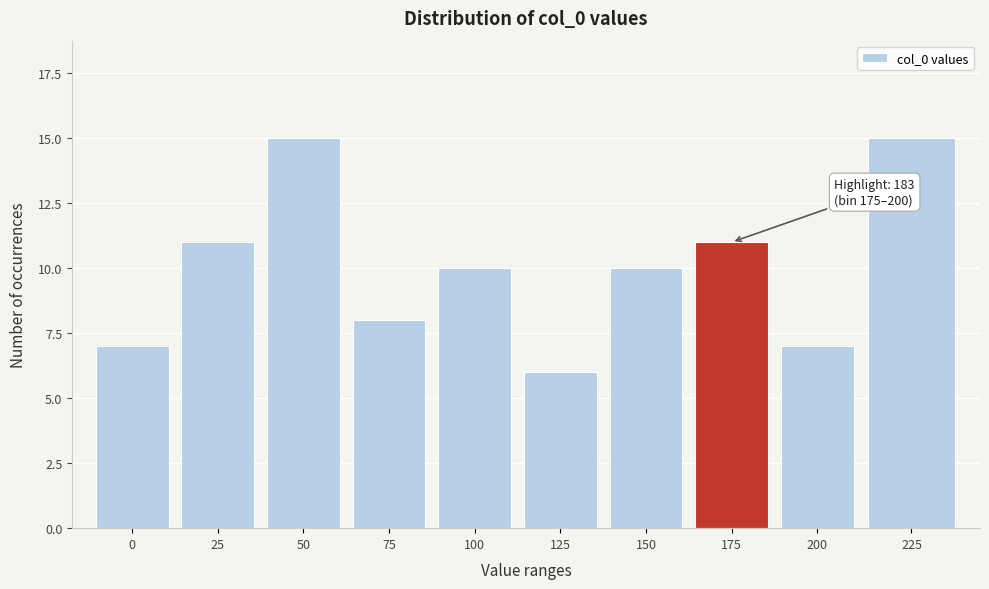

Reading left to right, what are all the values shown in this chart?

0=7	25=11	50=15	75=8	100=10	125=6	150=10	175=11	200=7	225=15